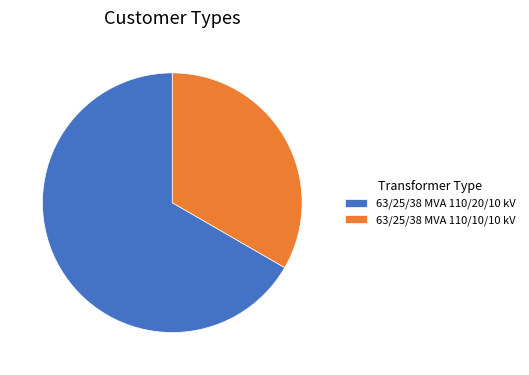

Is there any slice that represents more than half of the pie?

Yes